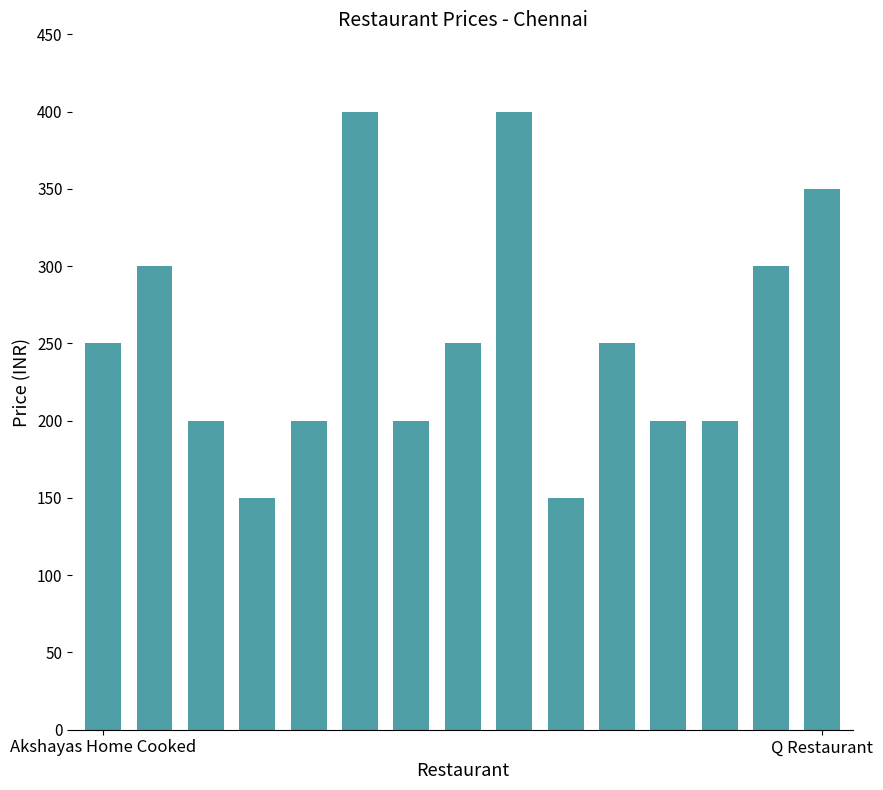

What is the difference between the maximum and minimum values?

250